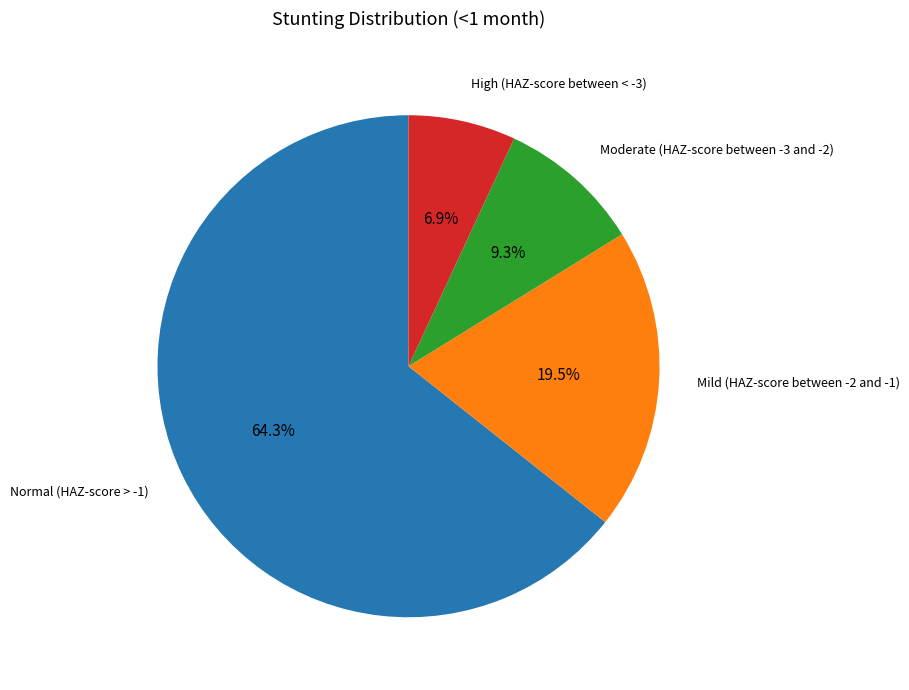

How many slices are in this pie chart?

4